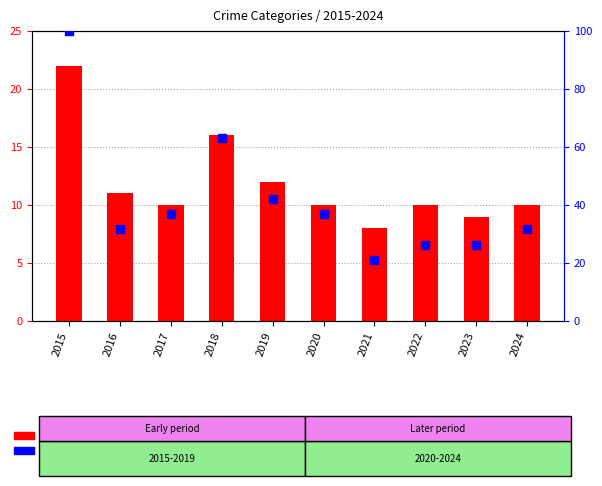

Which series reaches the maximum Y coordinate?

percentile rank within the sample